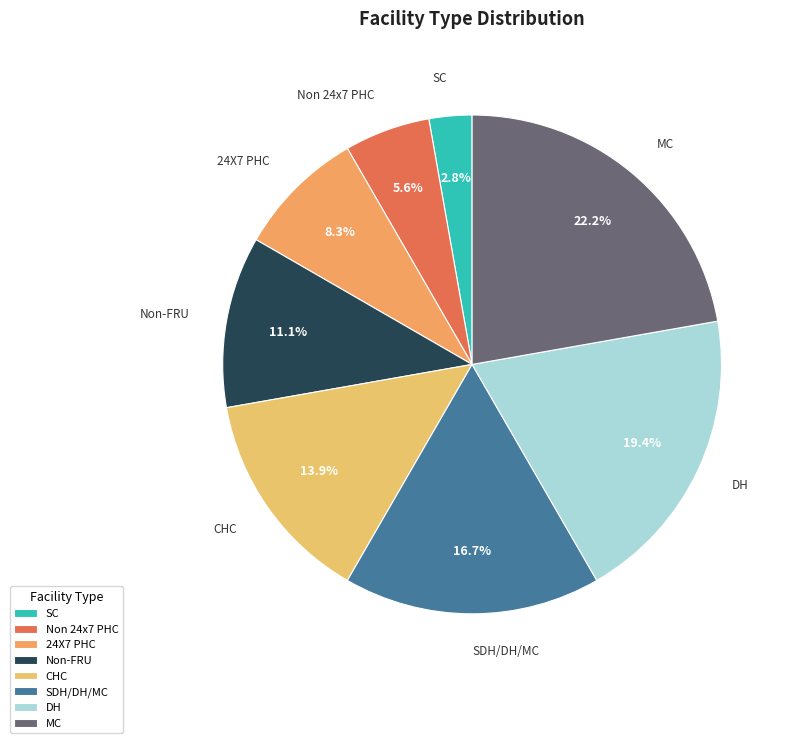

Is DH the majority of the pie?

No